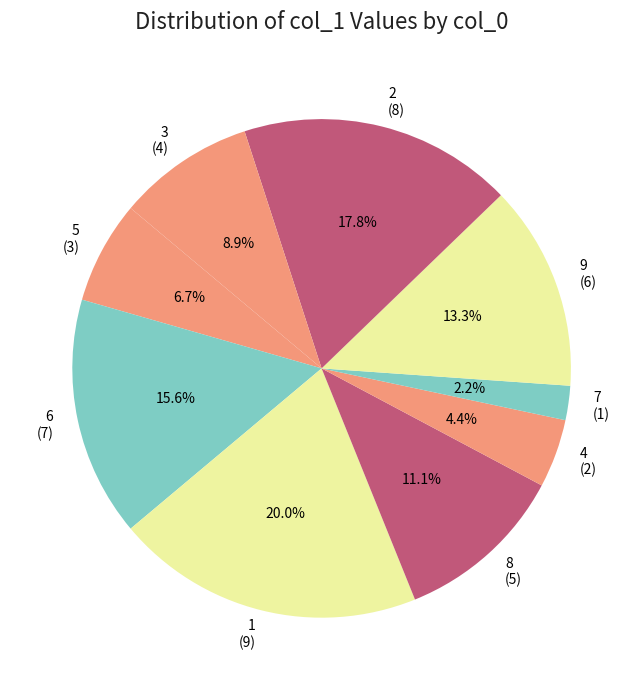

How many segments does this pie chart have?

9